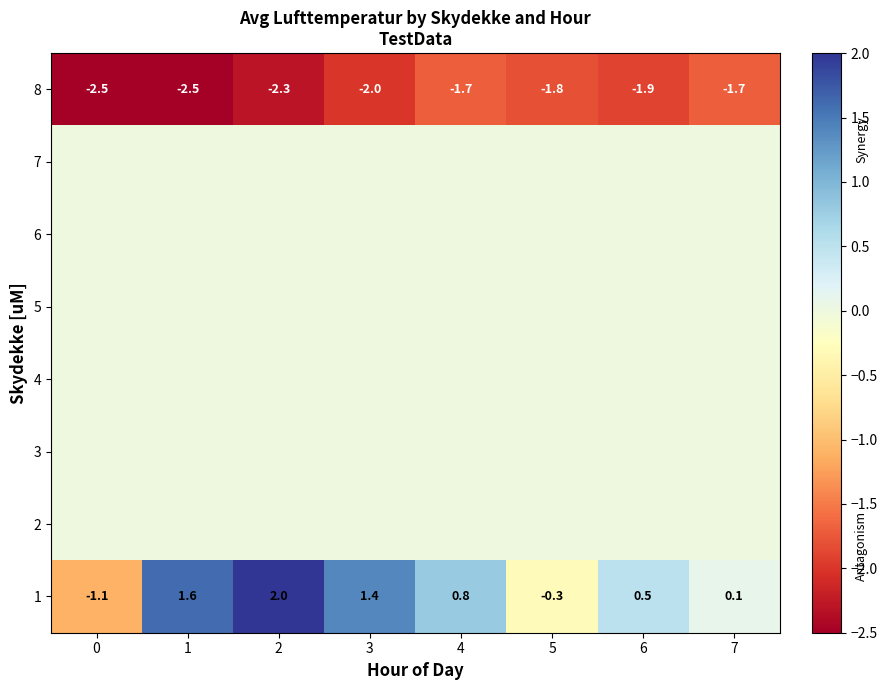

List the labels in order of row_3 value, smallest first.

0, 1, 2, 3, 4, 5, 6, 7